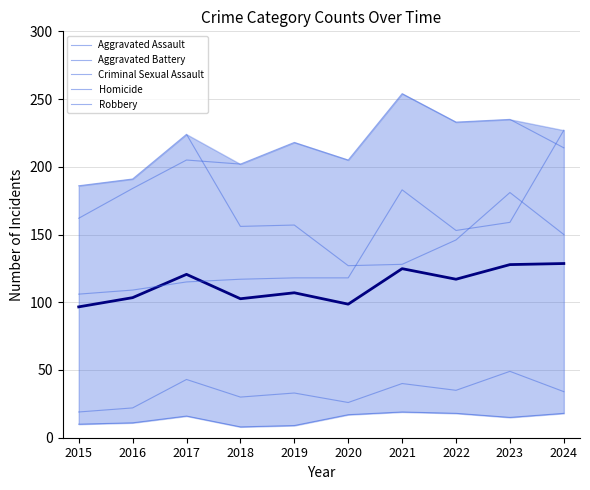

Does the chart have visible grid lines?

Yes